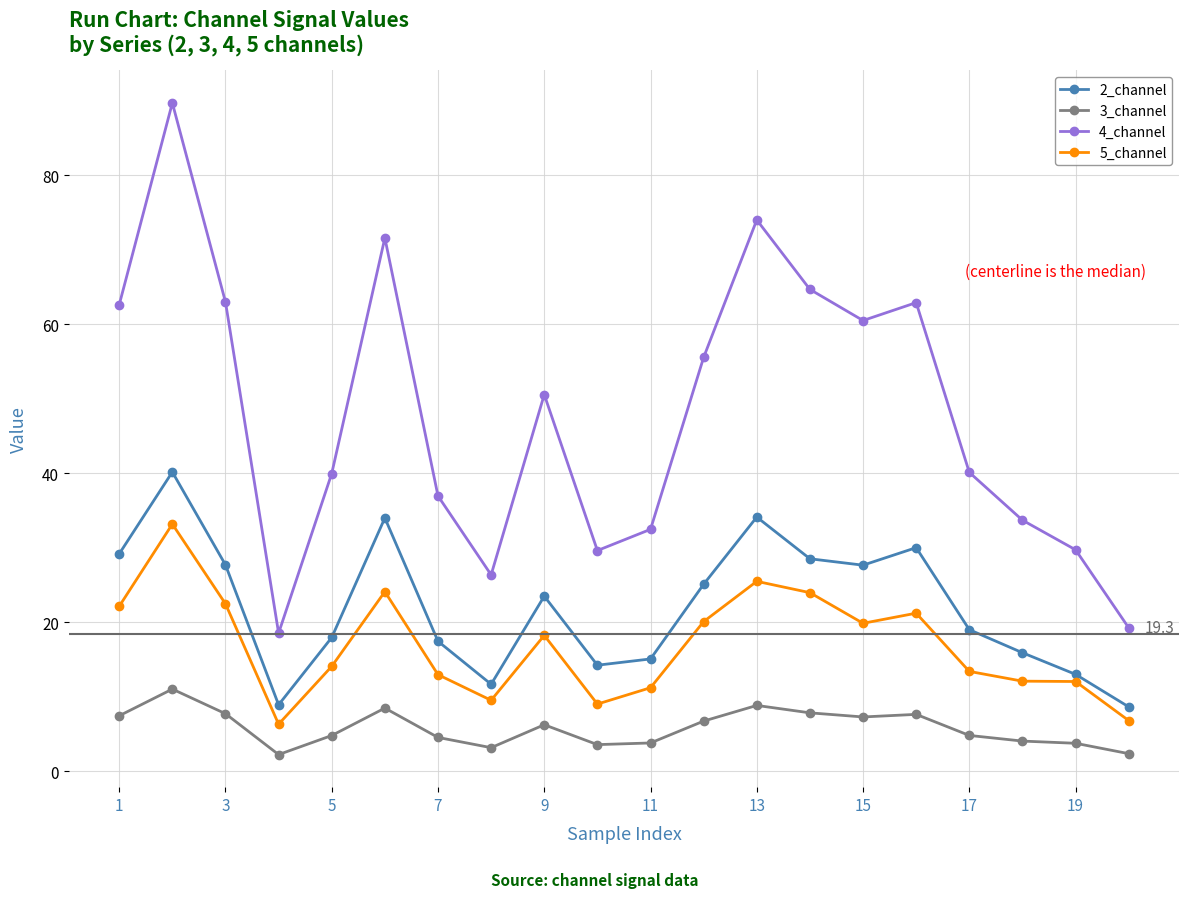

What is the value of the 3_channel point at the 5th from the left?

4.8